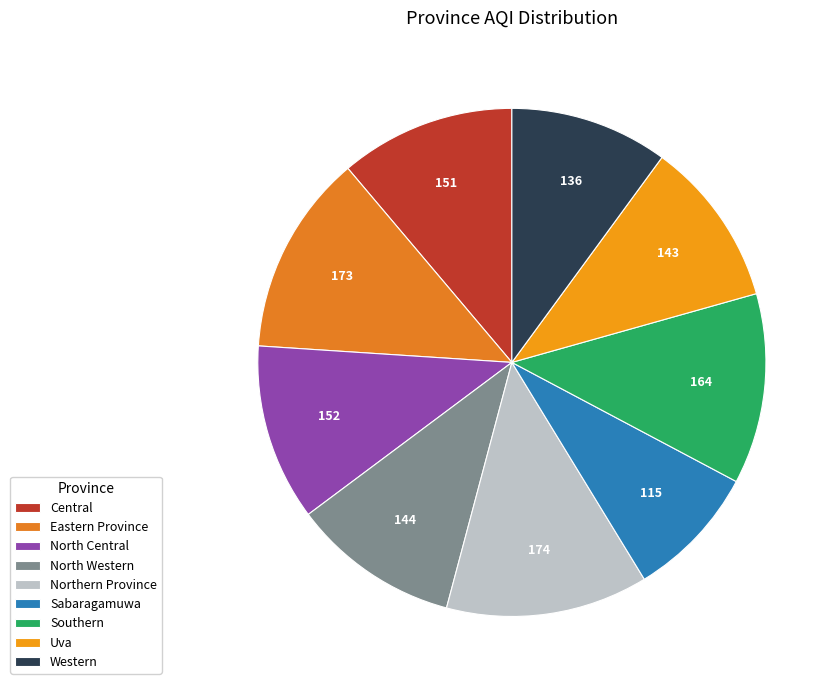

What is the smallest slice in the pie chart?

Sabaragamuwa